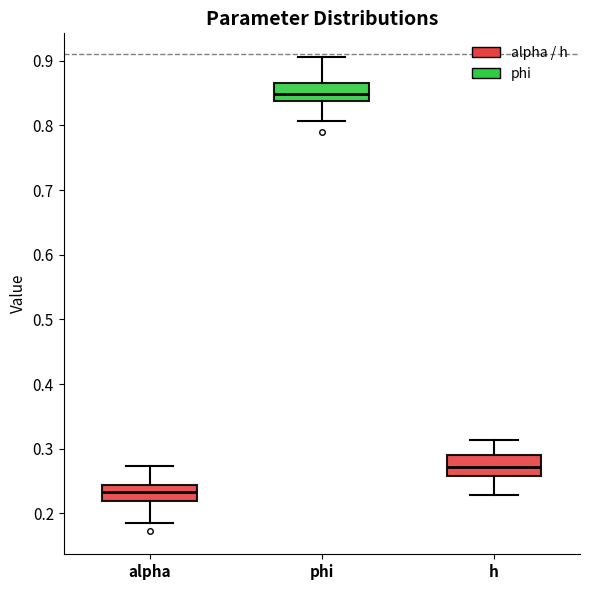

Reading left to right, read every box against the y-axis: the position of its median line, the range the box covers, and the ends of its whiskers. The values are not printed on the chart, so give them approximately, as read against the axis.

alpha: median 0.23, box 0.22 to 0.24, whiskers 0.19 to 0.27
phi: median 0.85, box 0.84 to 0.87, whiskers 0.81 to 0.91
h: median 0.27, box 0.26 to 0.29, whiskers 0.23 to 0.31